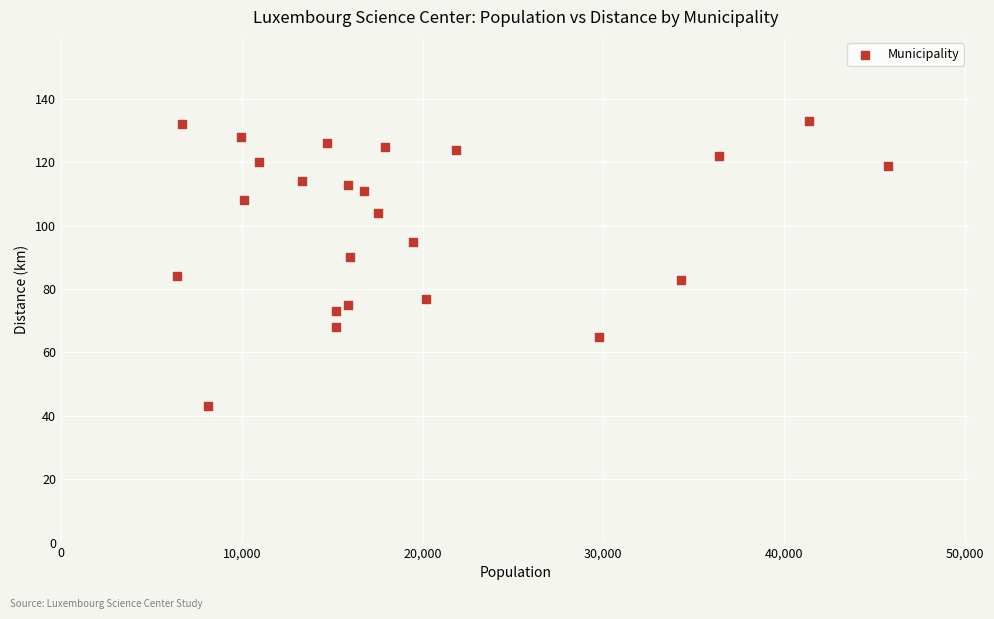

What is the range of Y values (max minus min)?

90